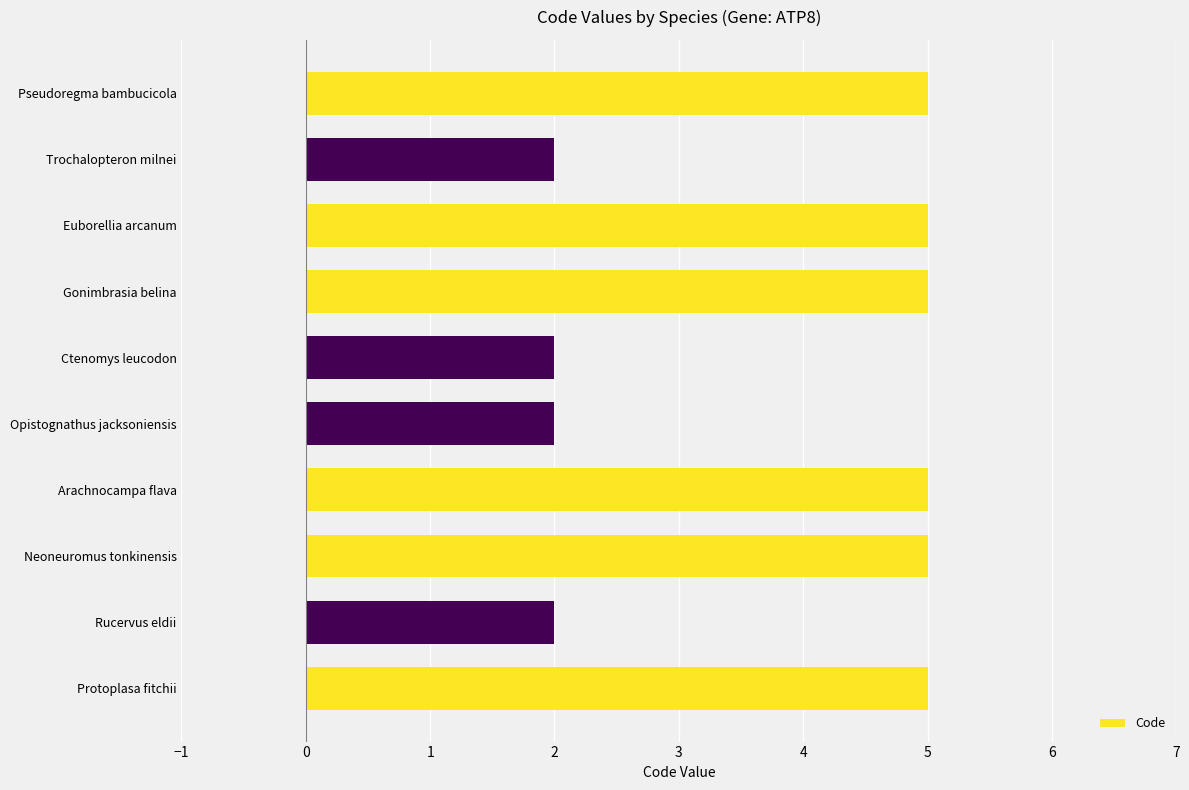

Between Neoneuromus tonkinensis and Opistognathus jacksoniensis, which is larger?

Neoneuromus tonkinensis